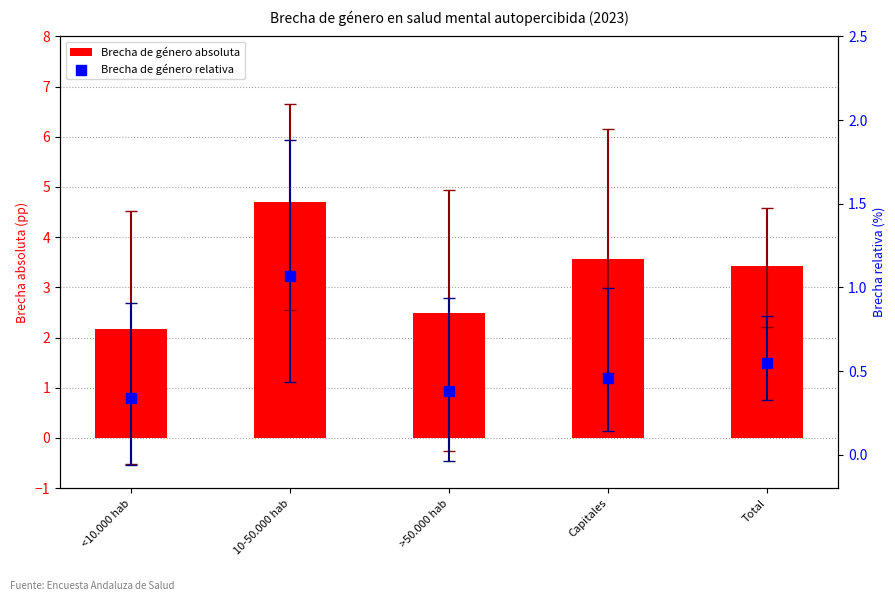

Is the value of Brecha de género absoluta at >50.000 hab greater than the value of Brecha de género relativa at <10.000 hab?

Yes